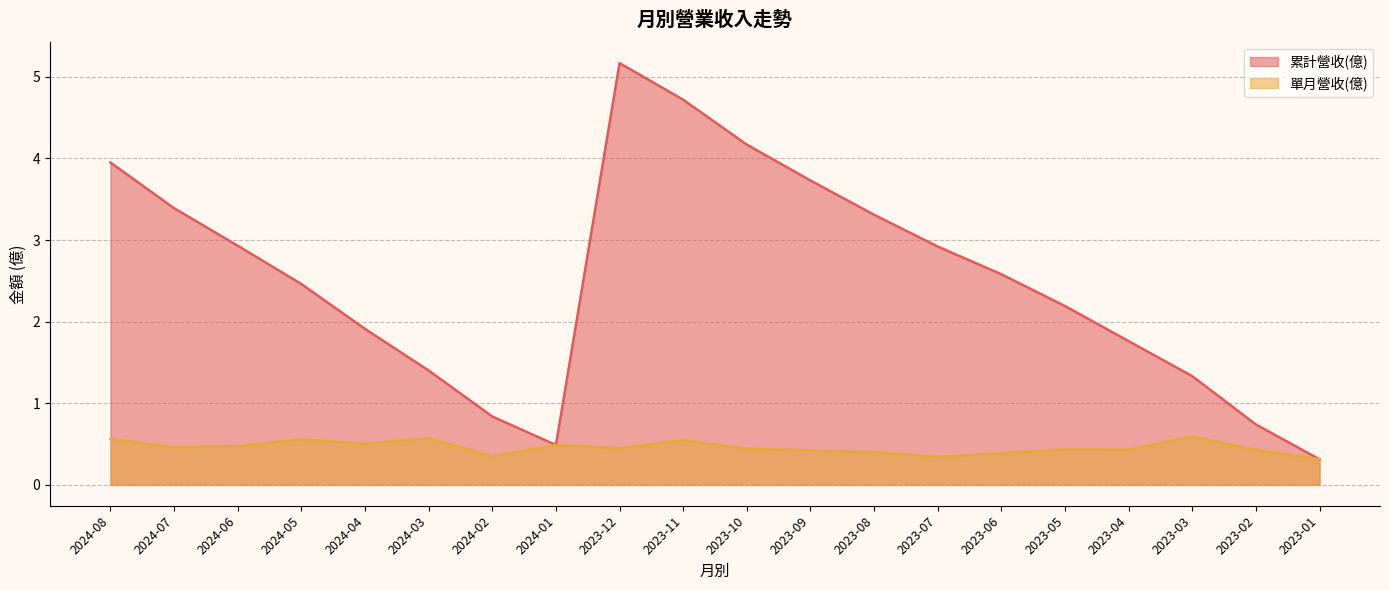

What is the maximum value for 累計營收(億)?

5.2